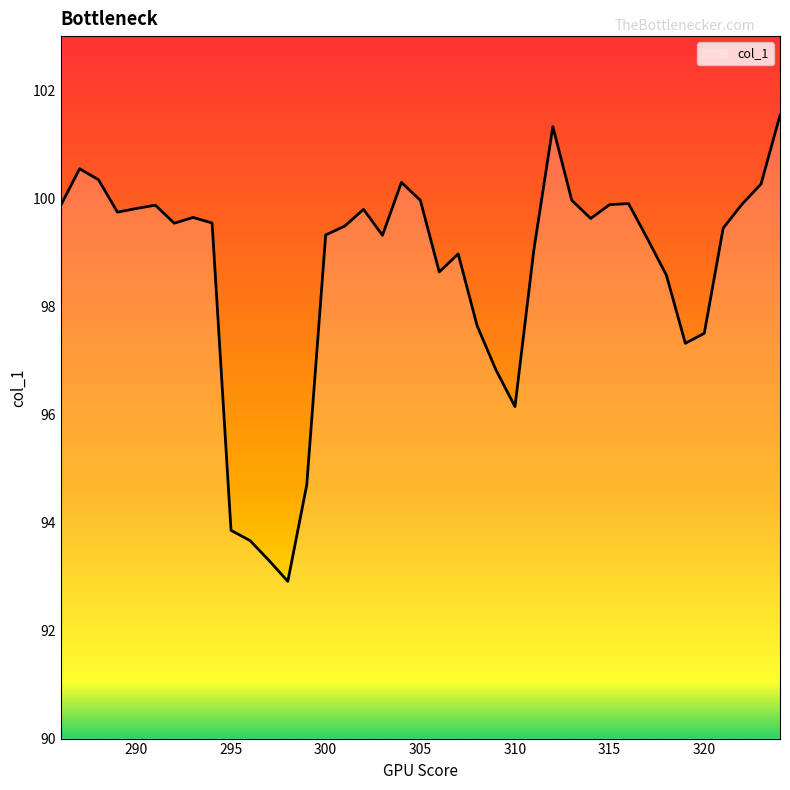

What is the smallest value displayed?

92.9